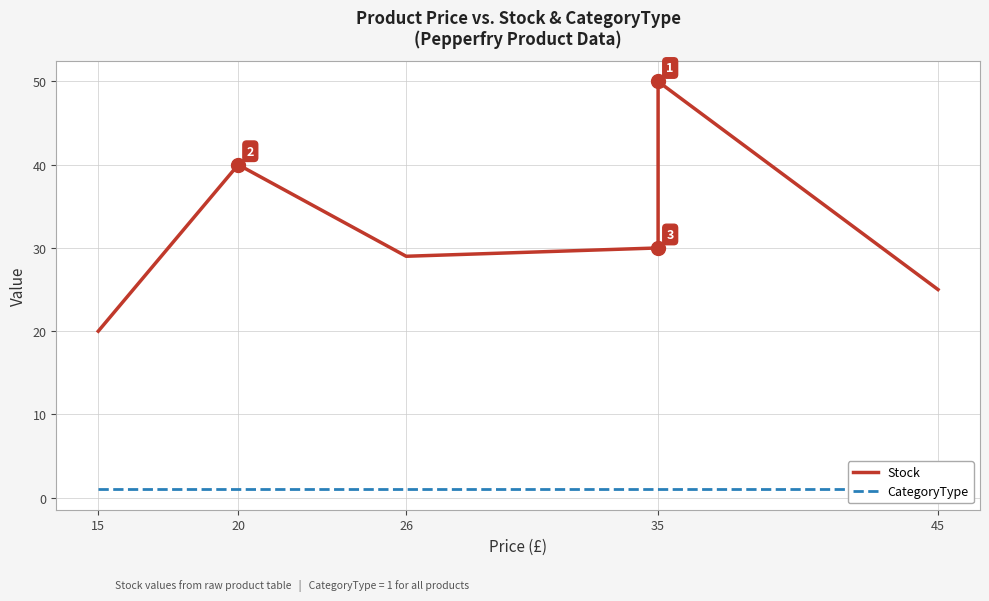

Does the chart have visible grid lines?

Yes